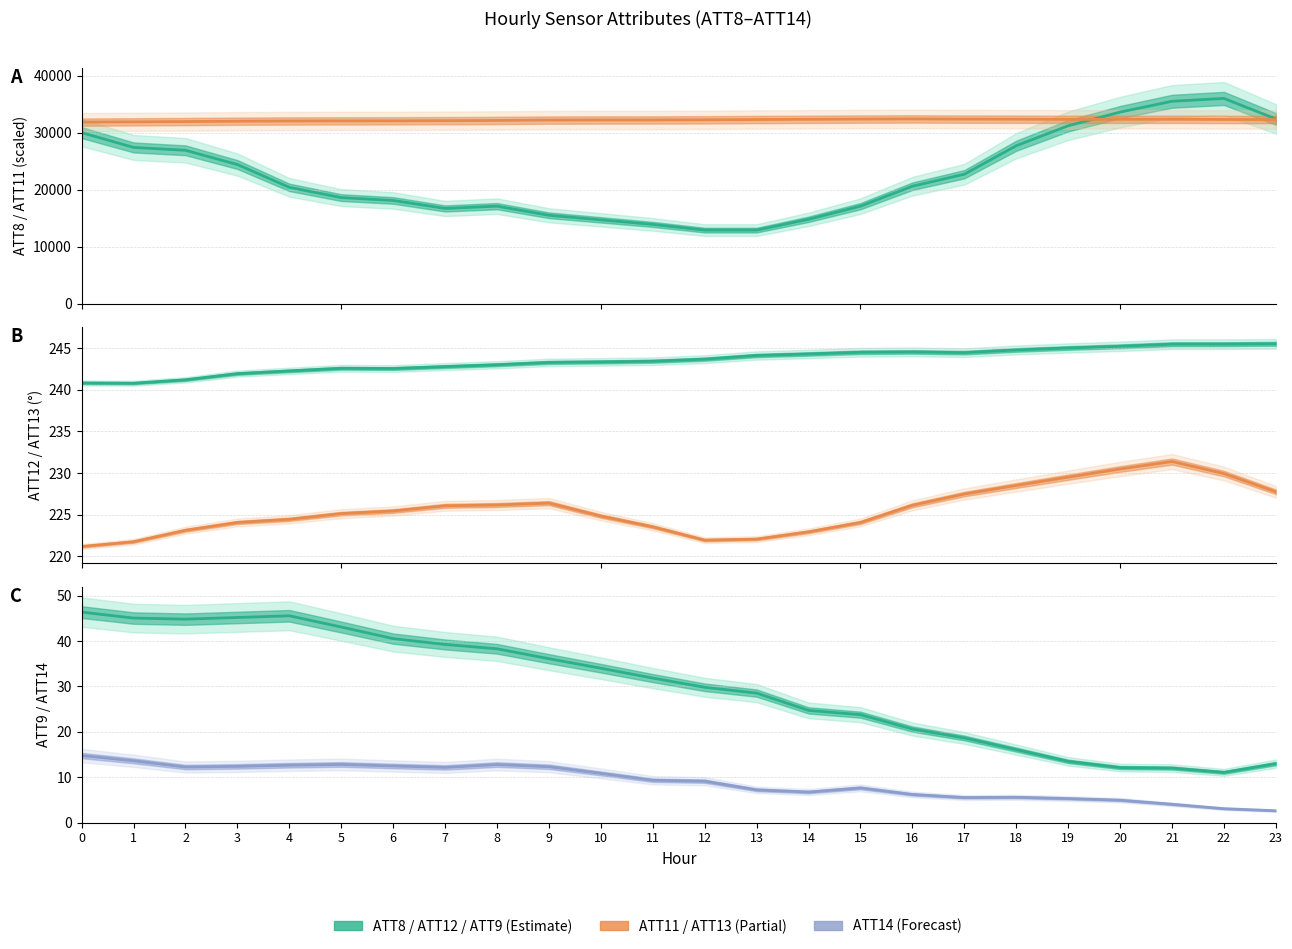

The ATT9 series shows 57.7 at 5. True or false?

False